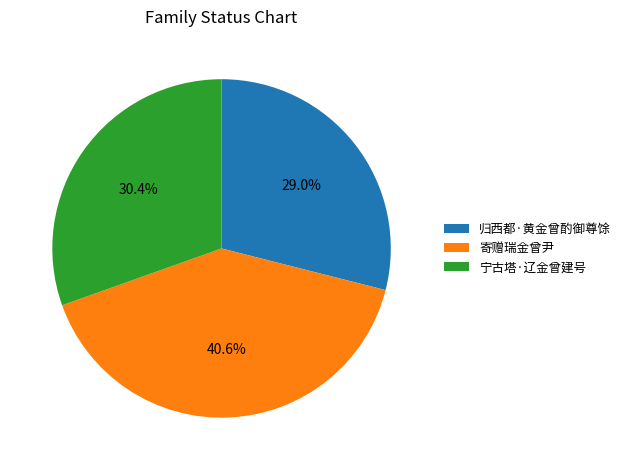

Between 归西都·黄金曾酌御尊馀 and 寄赠瑞金曾尹, which is larger?

寄赠瑞金曾尹